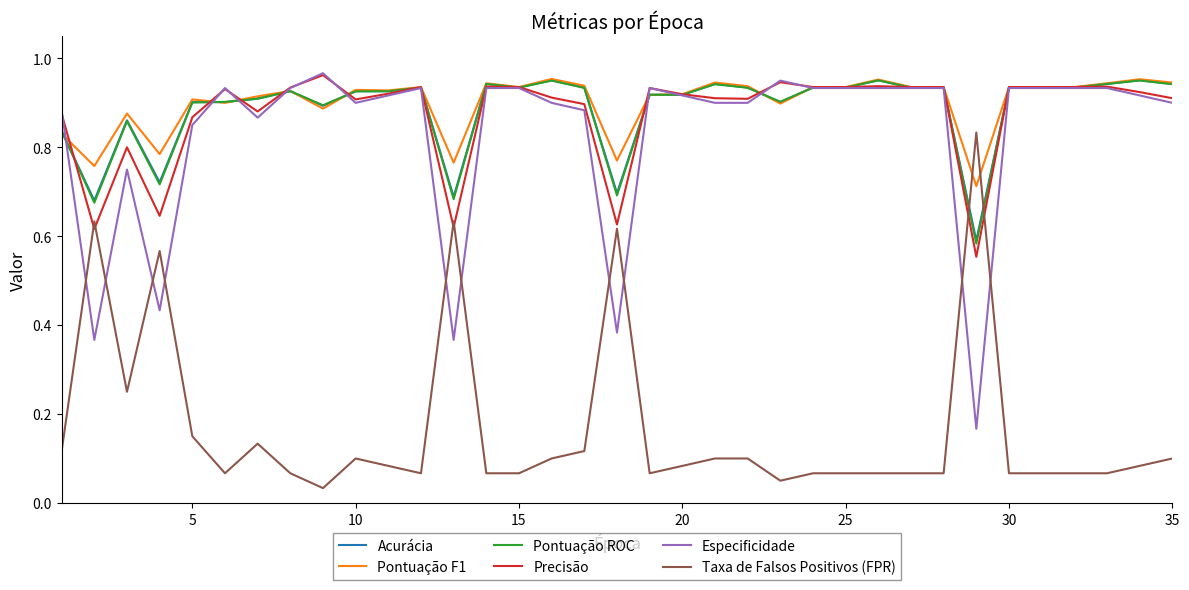

True or false: Pontuação ROC and Taxa de Falsos Positivos (FPR) intersect in this chart.

True